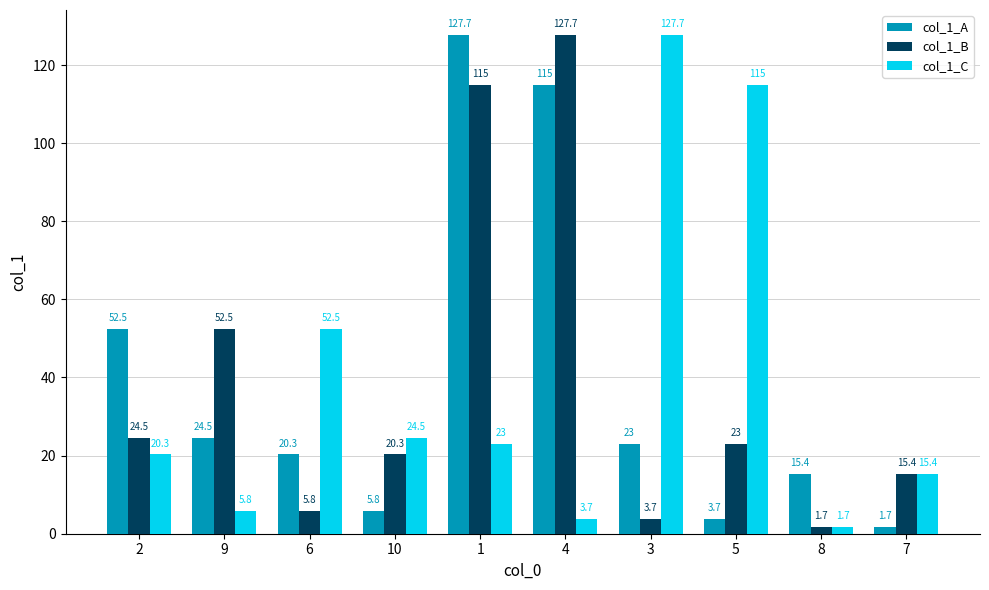

How many bars are there in total?

30